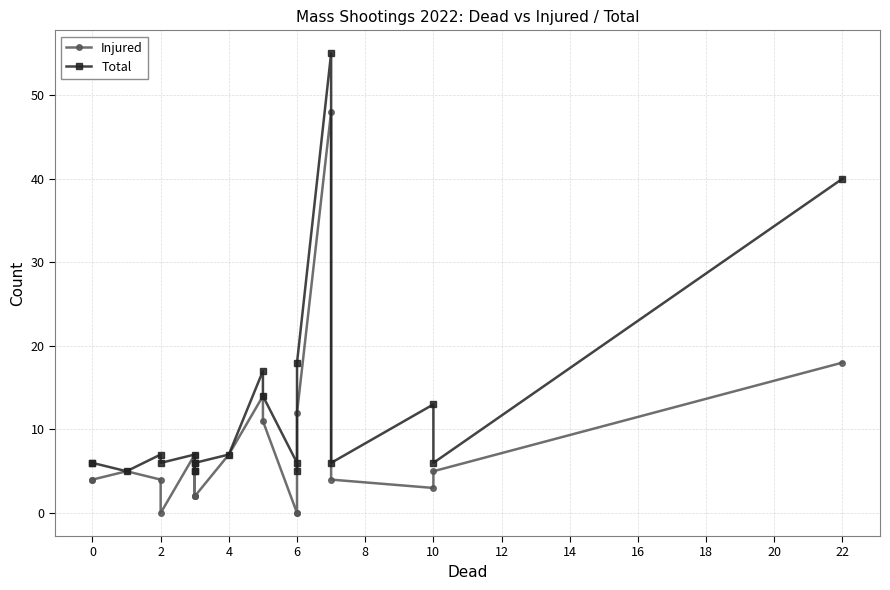

At 2, list the series in order from smallest to largest.

Injured, Total